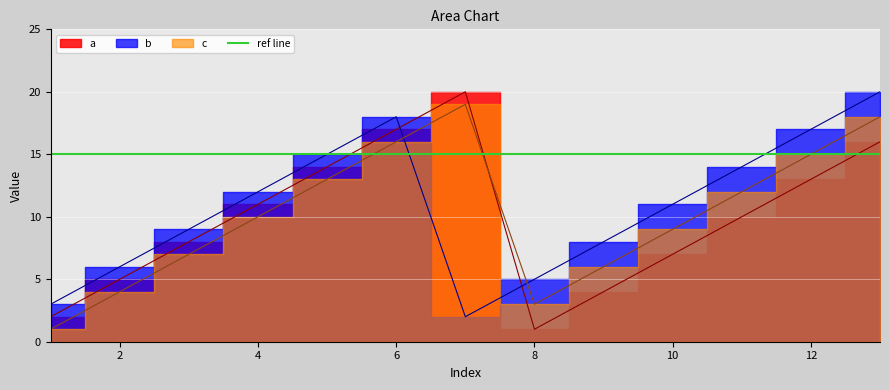

How many intersections are there between b and c?

2